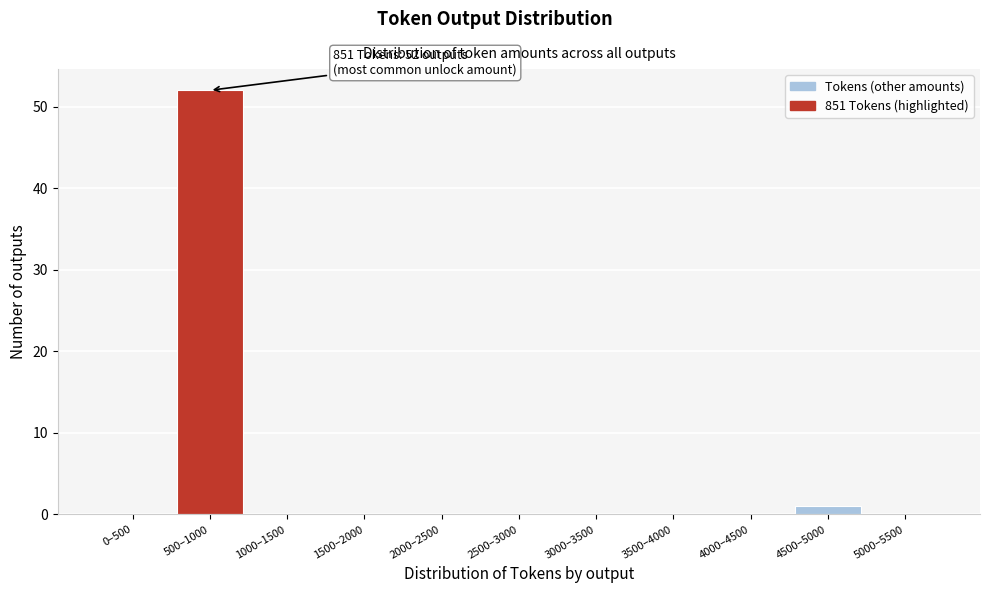

Reading right to left, what are all the values shown in this chart?

5000–5500=0	4500–5000=1	4000–4500=0	3500–4000=0	3000–3500=0	2500–3000=0	2000–2500=0	1500–2000=0	1000–1500=0	500–1000=52	0–500=0